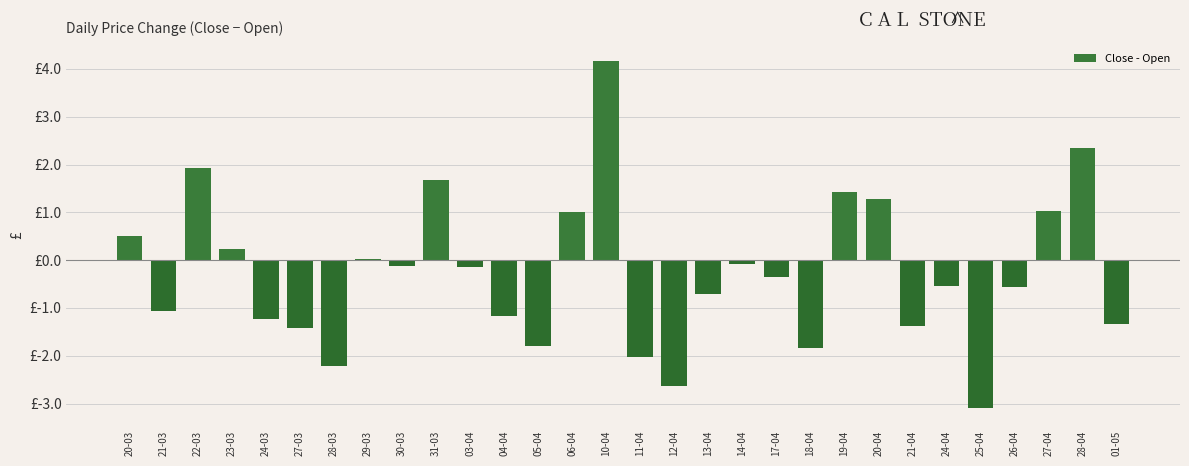

List the labels in order of value, largest first.

10-04, 28-04, 22-03, 31-03, 19-04, 20-04, 27-04, 06-04, 20-03, 23-03, 29-03, 14-04, 30-03, 03-04, 17-04, 24-04, 26-04, 13-04, 21-03, 04-04, 24-03, 01-05, 21-04, 27-03, 05-04, 18-04, 11-04, 28-03, 12-04, 25-04